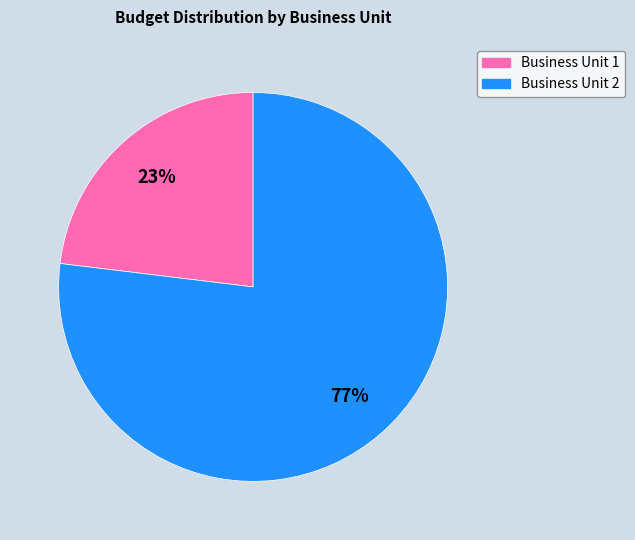

Is it true that Business Unit 1 is 23% of the pie?

True